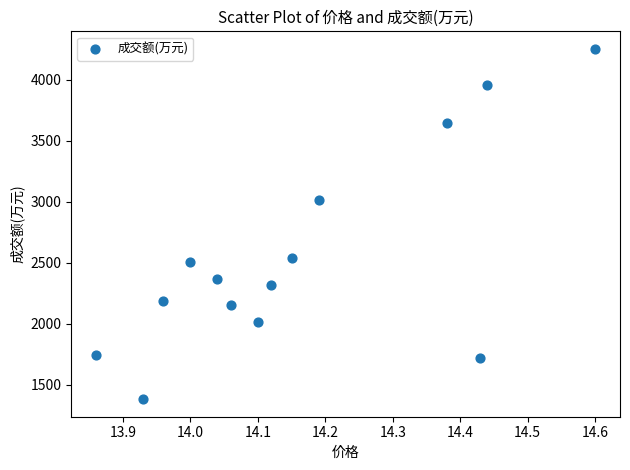

What Y value in the scatter plot is closest to 2818?

3014